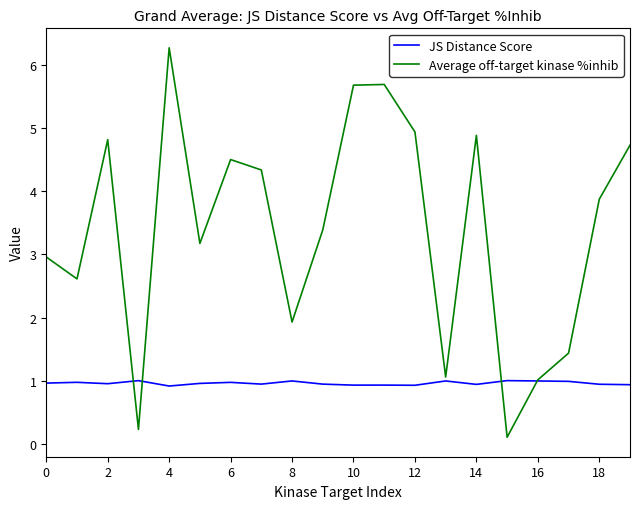

Which series ends up on top after the final intersection of Average off-target kinase %inhib and JS Distance Score?

Average off-target kinase %inhib